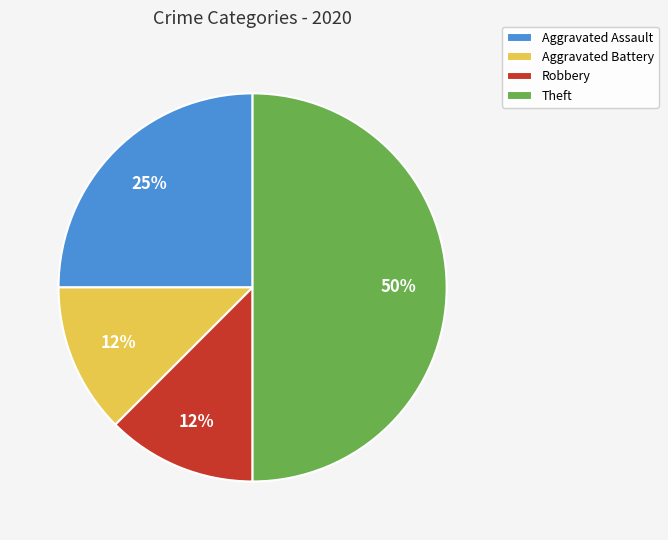

Do Robbery and Theft together represent more than half of the pie?

Yes